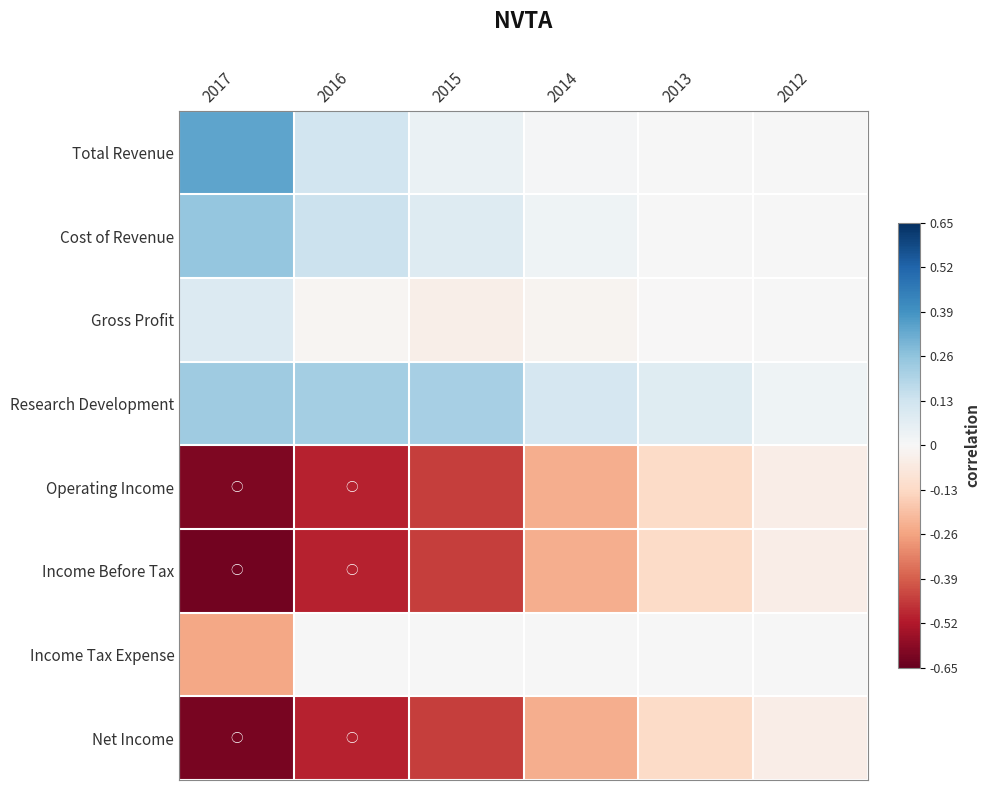

At which category is the sum across all series the highest?

2012